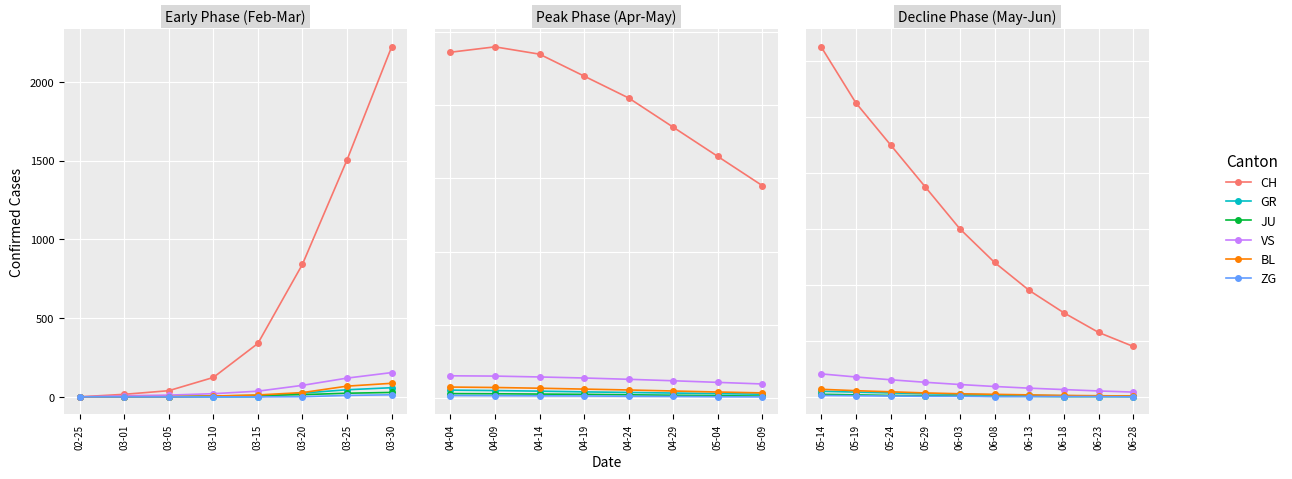

Rank the series at 05-29 from highest to lowest value.

CH, VS, BL, GR, JU, ZG